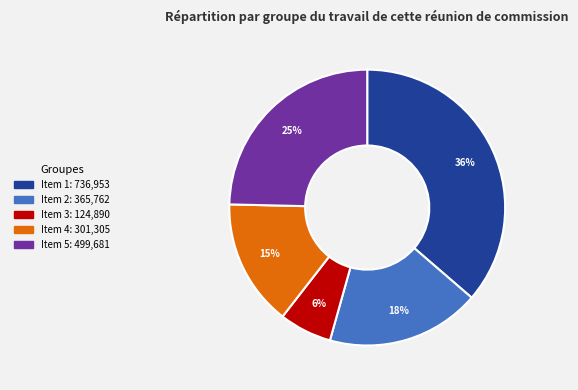

To the nearest percent, what is the average slice percentage?

20%